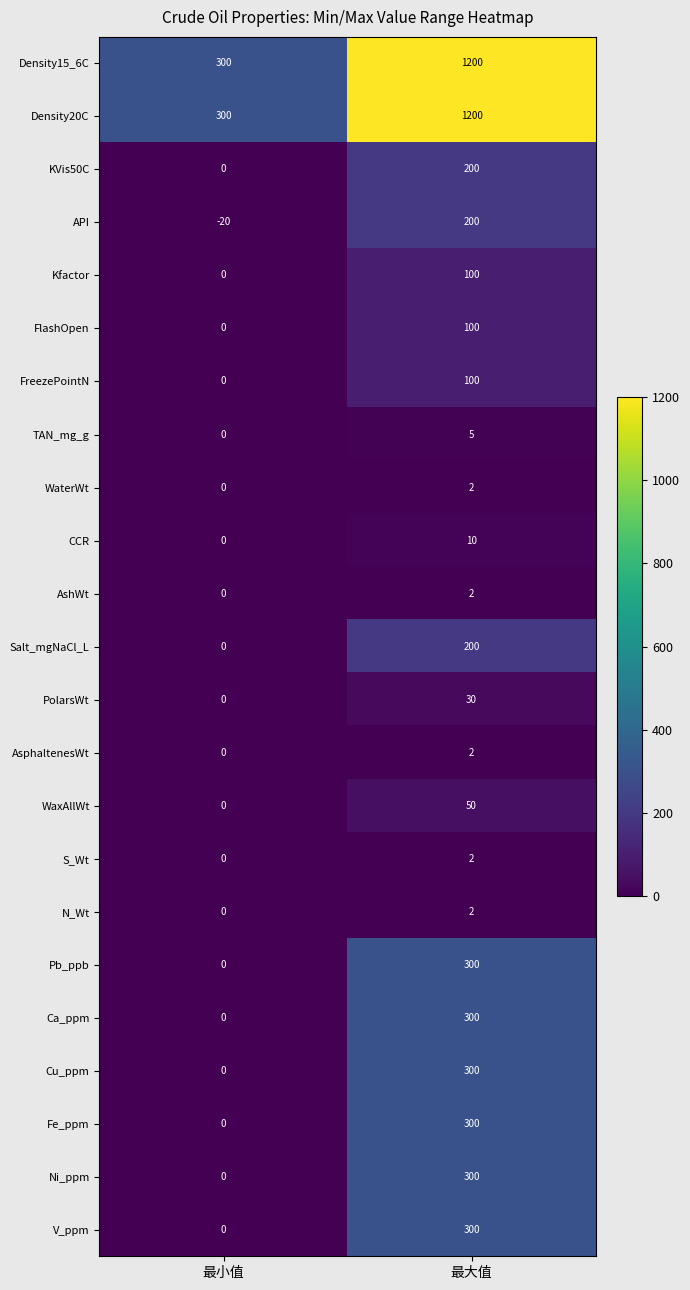

List the labels in order of AshWt value, smallest first.

最小值, 最大值